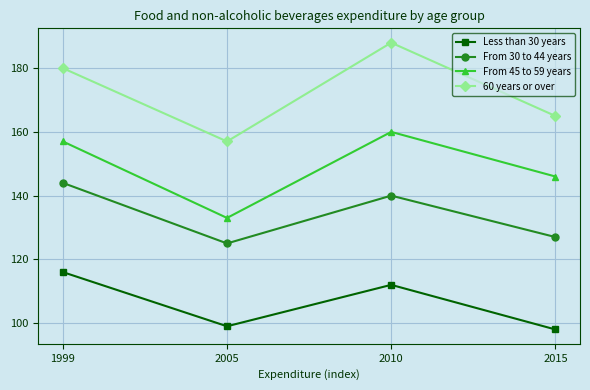

What is the value of the From 45 to 59 years point at the 3rd from the left?

160